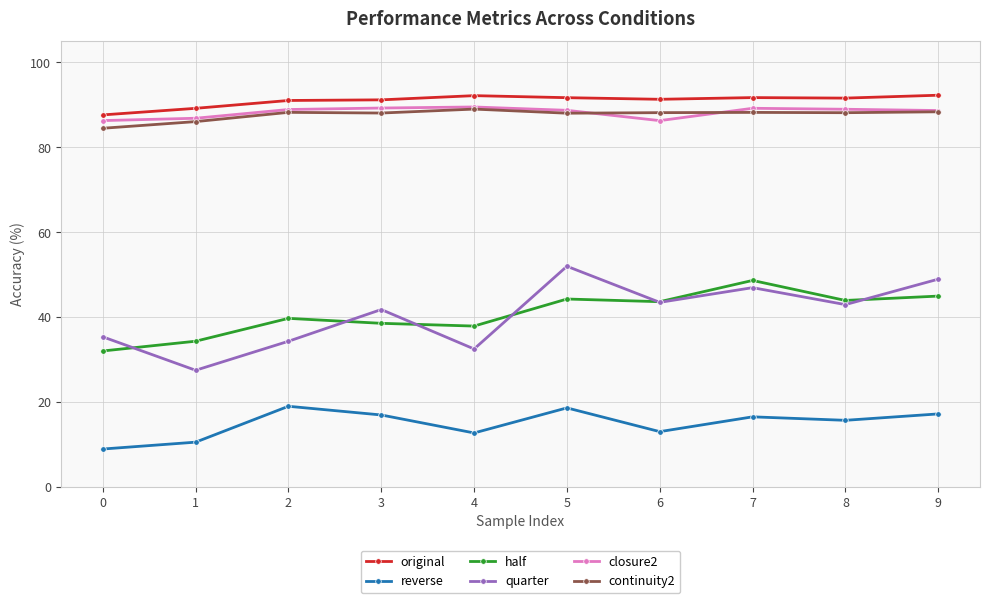

What is the difference between the maximum and minimum values in the quarter series?

24.5